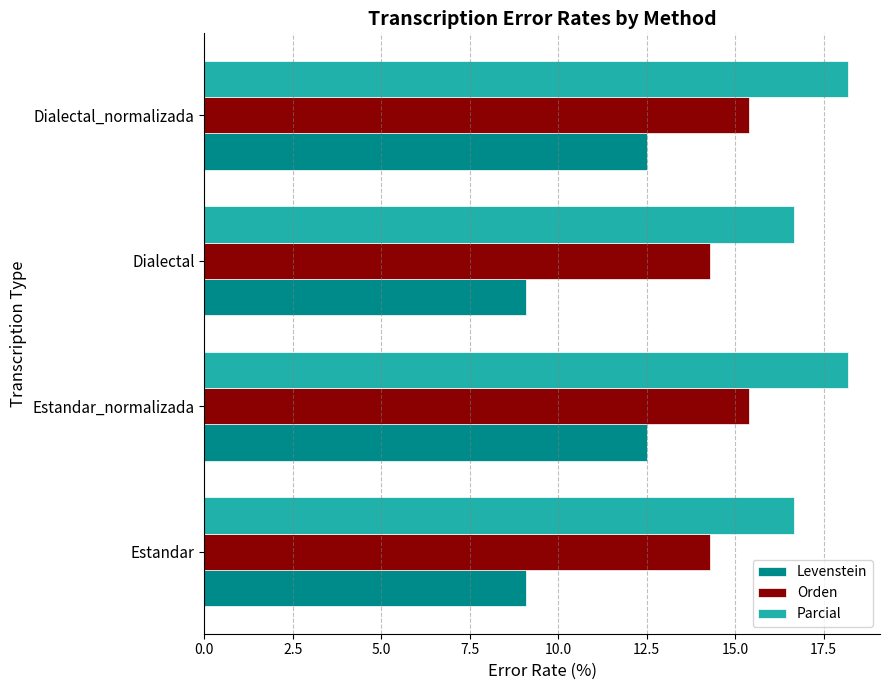

How many distinct data groups are displayed?

3